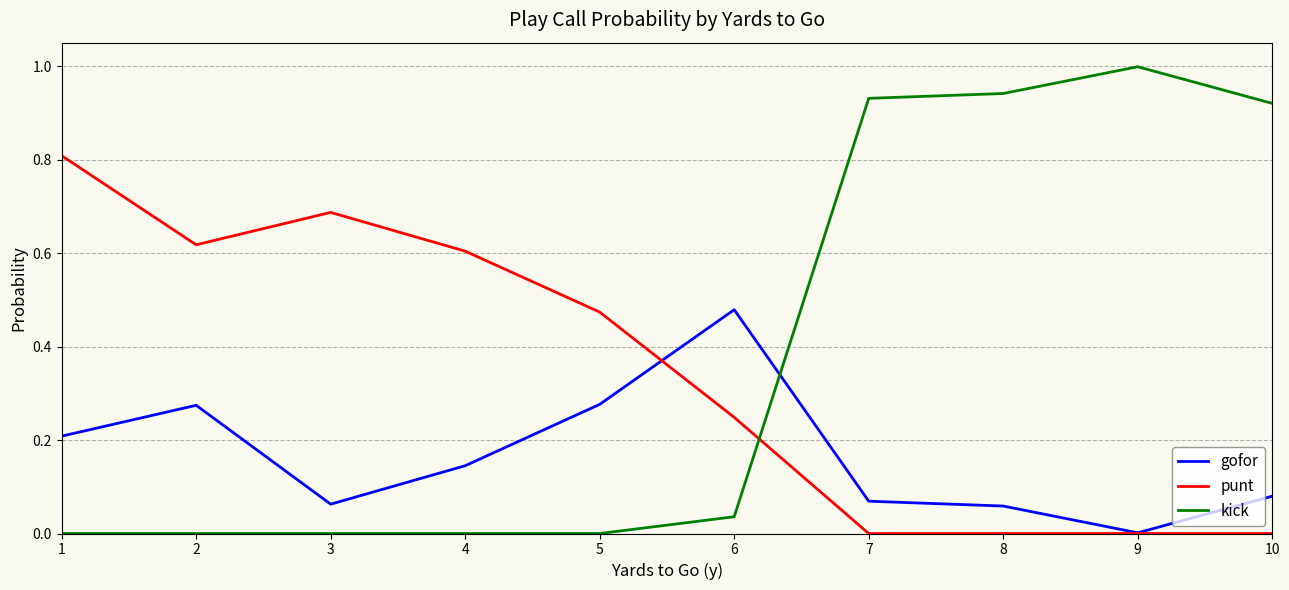

How many distinct data groups are displayed?

3